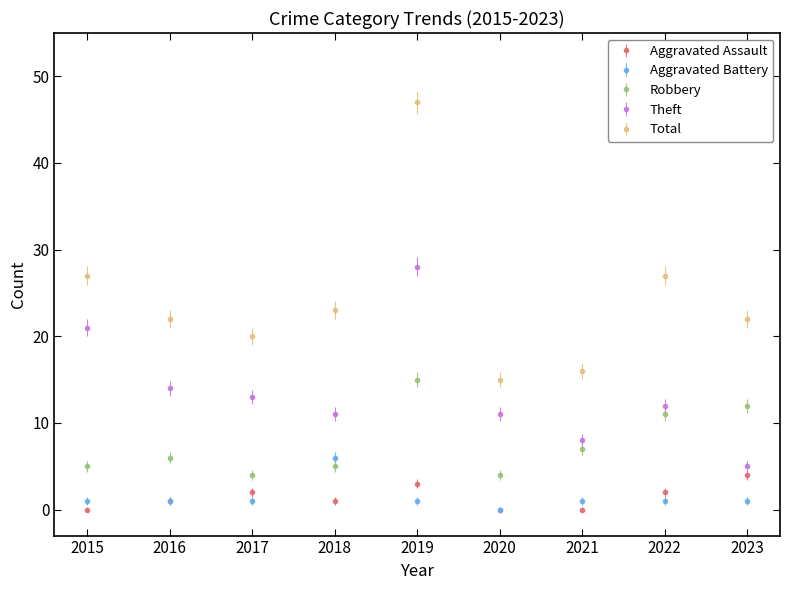

Which series changed the most between 2017 and 2020?

Total